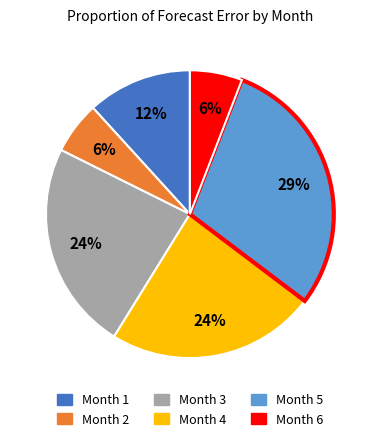

Is the sum of Month 3 and Month 5 greater than half?

Yes